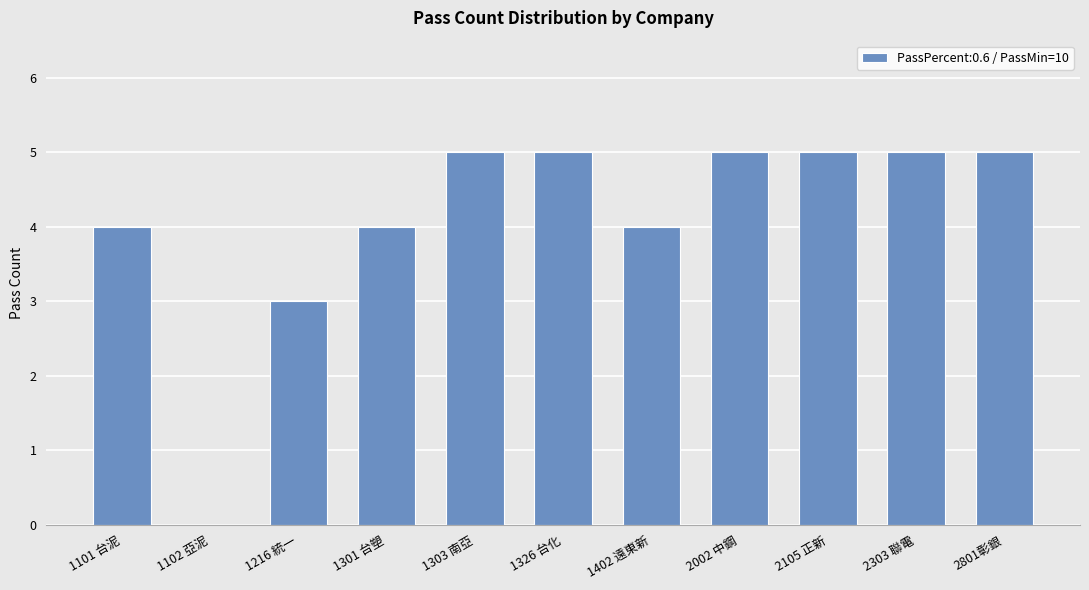

What is the change in value from 1216 統一 to 1303 南亞?

+2